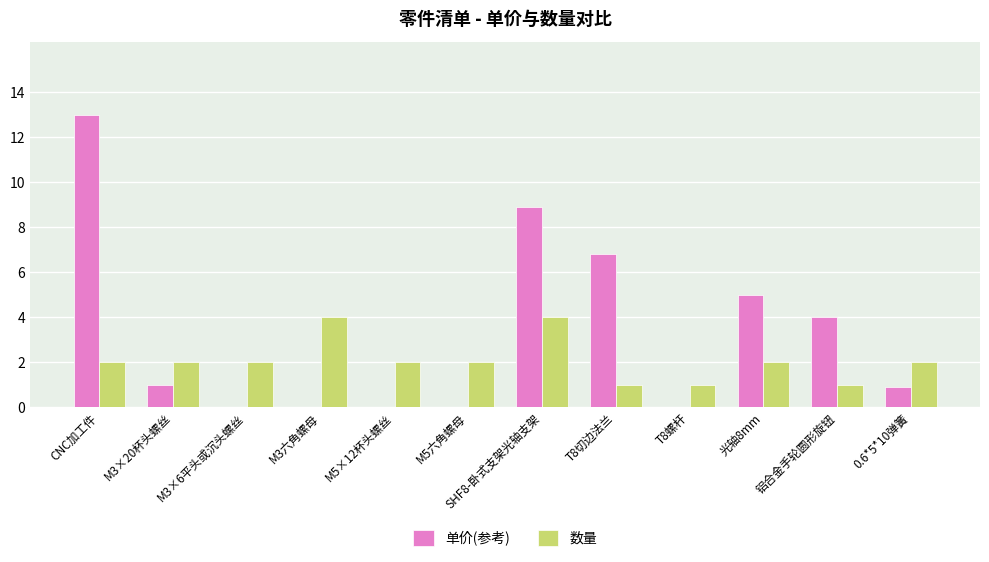

Between M3六角螺母 and M5六角螺母, which series saw the biggest shift?

数量